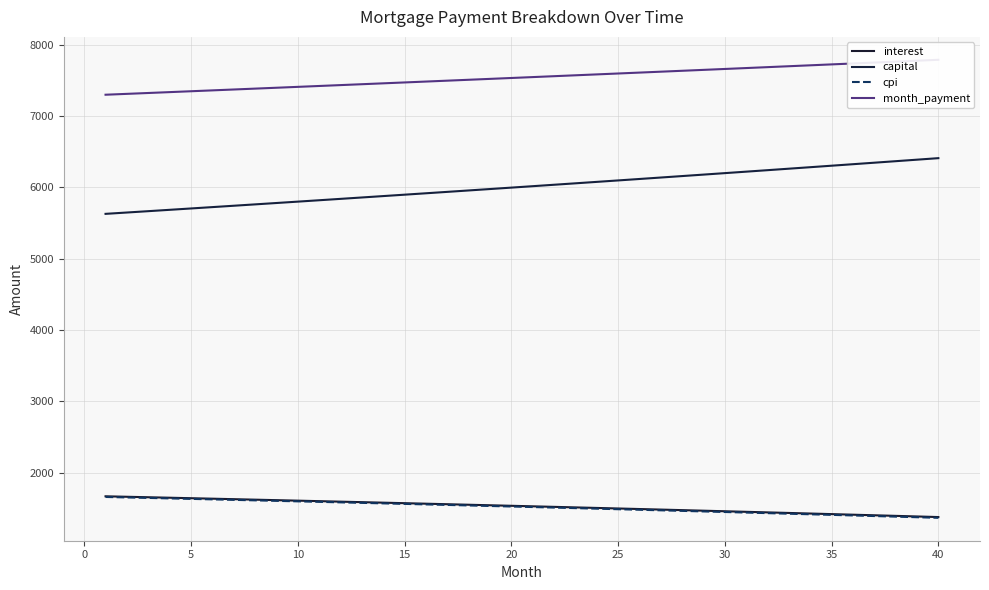

The cpi series shows 1633.2 at 5. True or false?

True